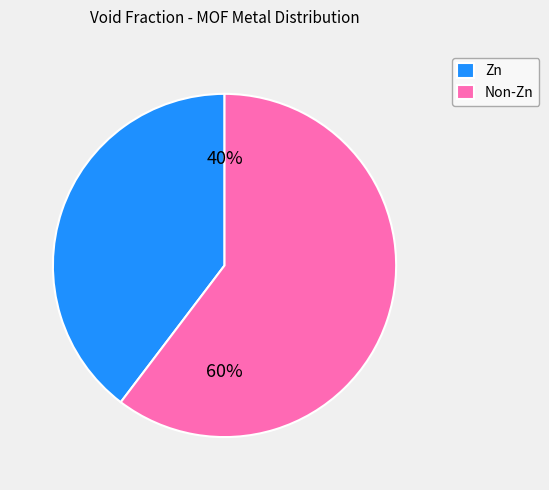

Which category has the biggest portion of the pie?

Non-Zn